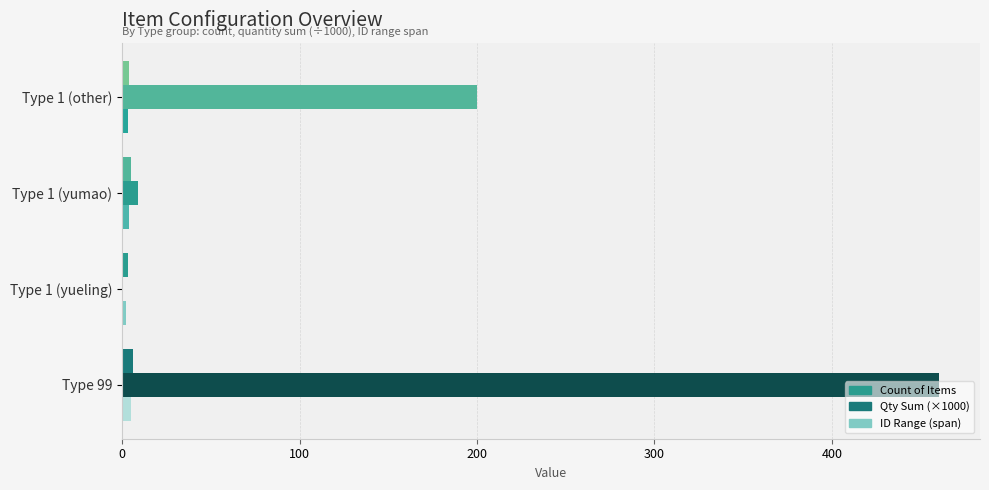

How many values in the Qty Sum (×1000) series exceed 200?

2